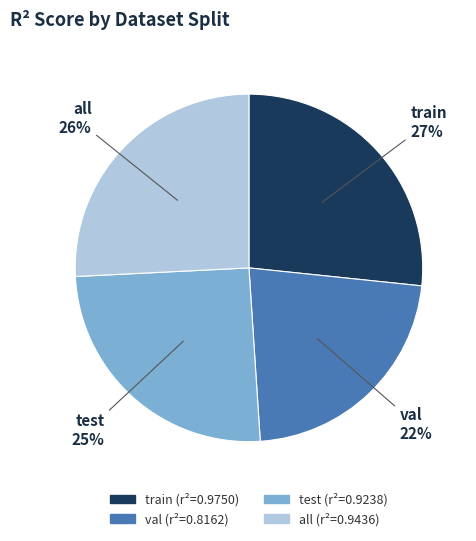

True or false: all accounts for 26% of the total.

True